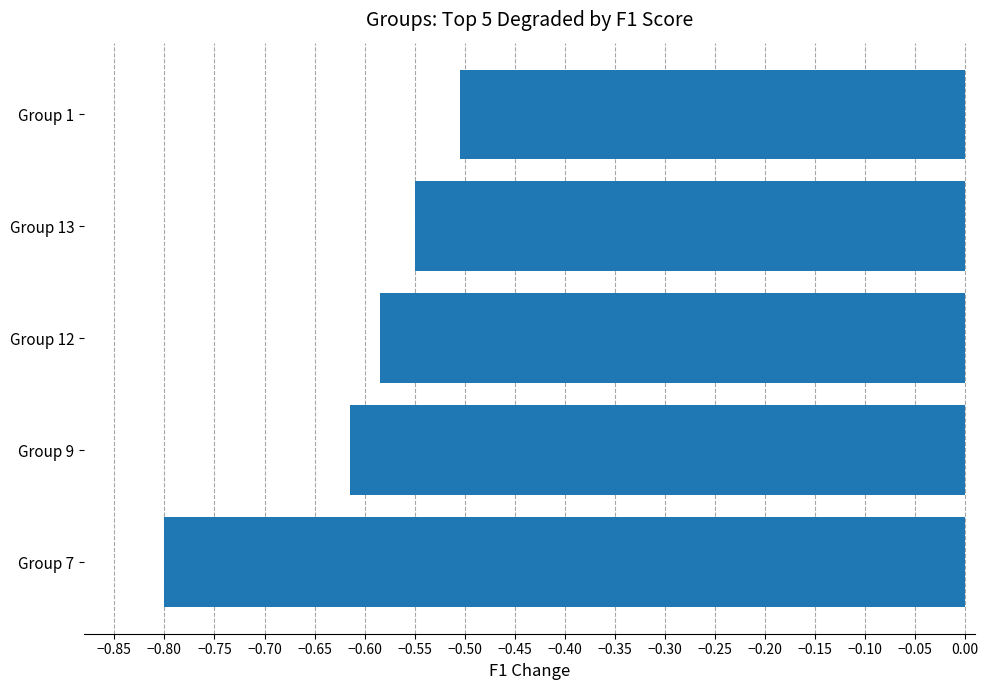

Are the bars grouped side by side (vs. stacked)?

No